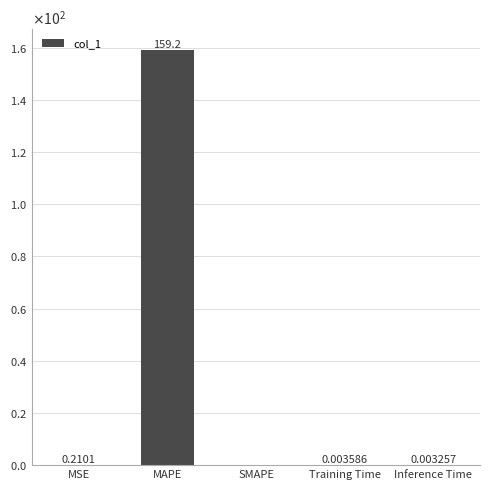

Where is the data nearest to the value 79?

MSE